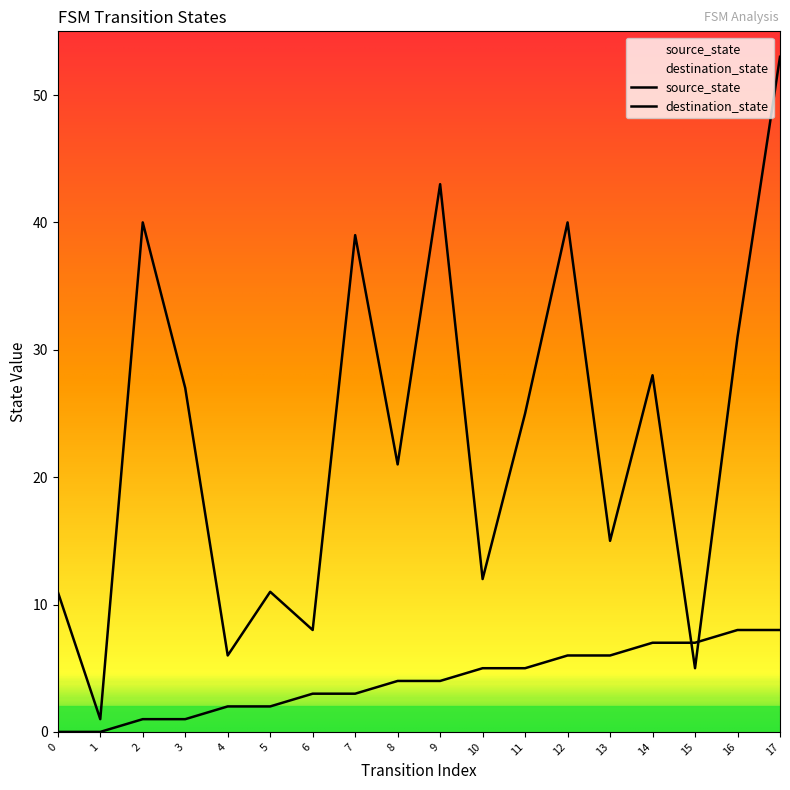

Count the source_state values in the range 2 to 6.

10